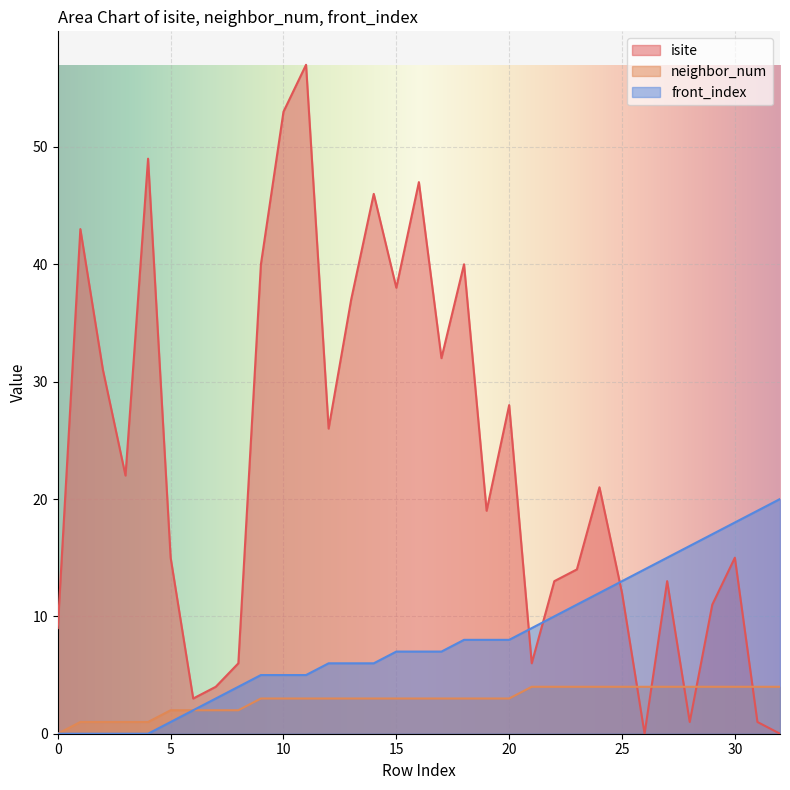

True or false: neighbor_num and front_index cross at least once.

False